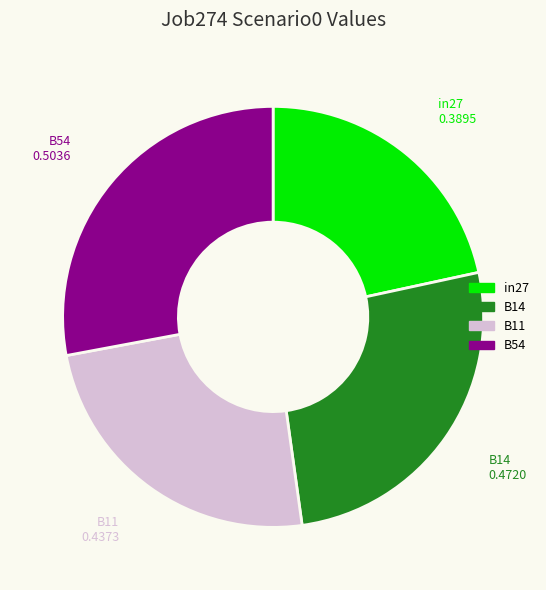

Is there a majority slice in this chart?

No